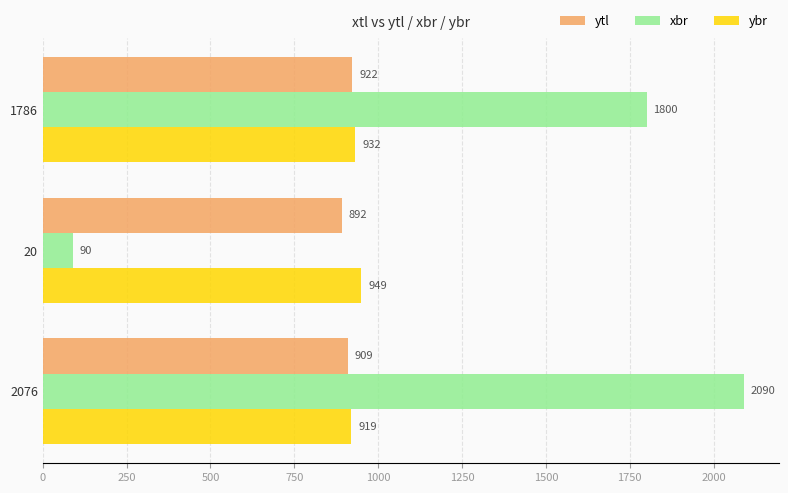

The xbr series shows 1800 at 1786. True or false?

True